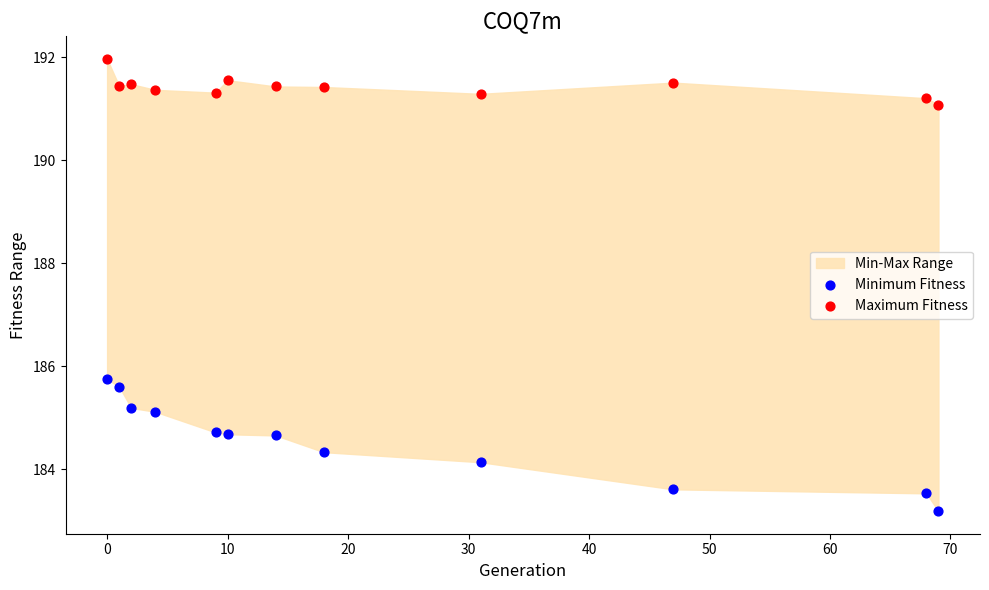

What is the X range (max minus min) for the scatter plot?

69.0